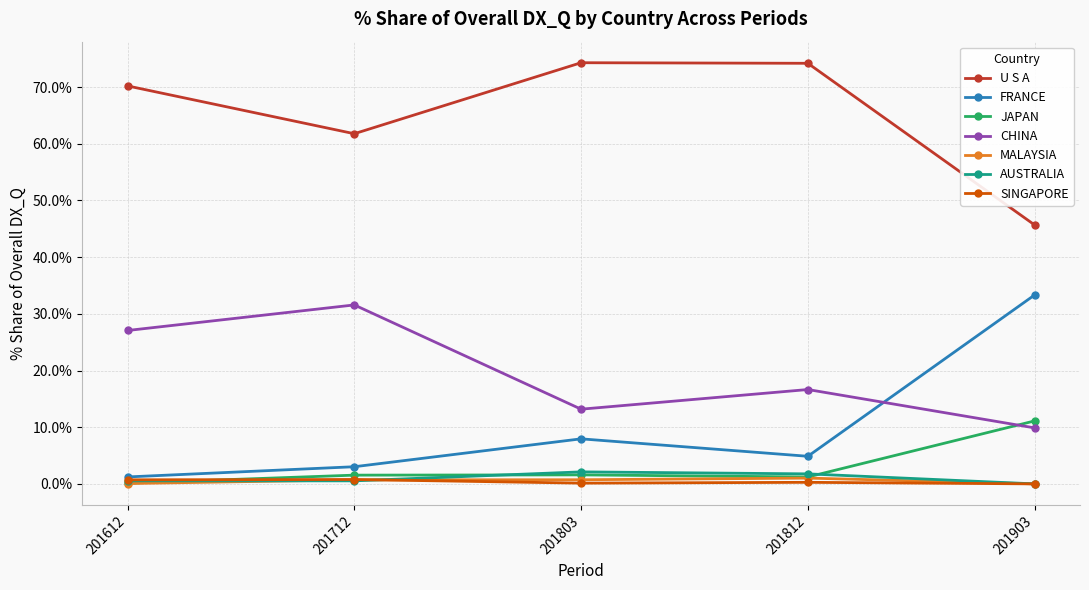

The FRANCE series shows 11.5 at 201803. True or false?

False